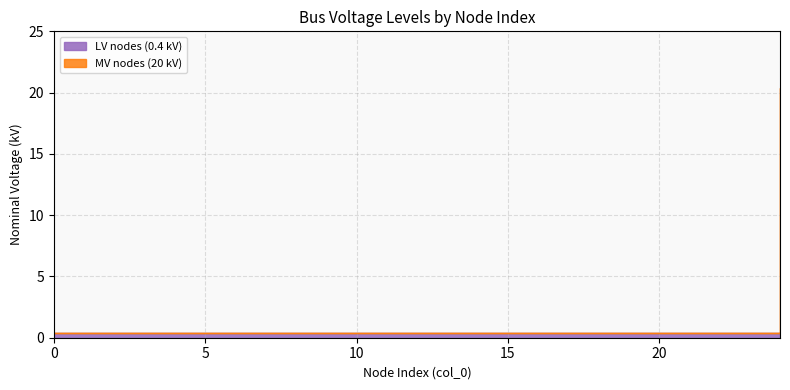

How many lines are shown in the chart?

1